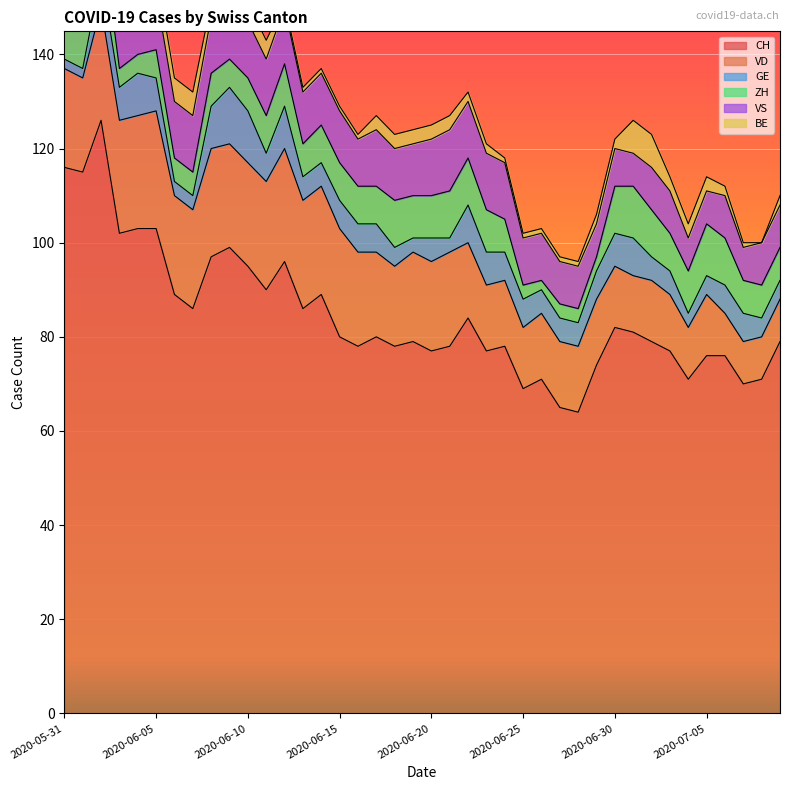

True or false: CH has a value of 96 at 2020-06-12.

True